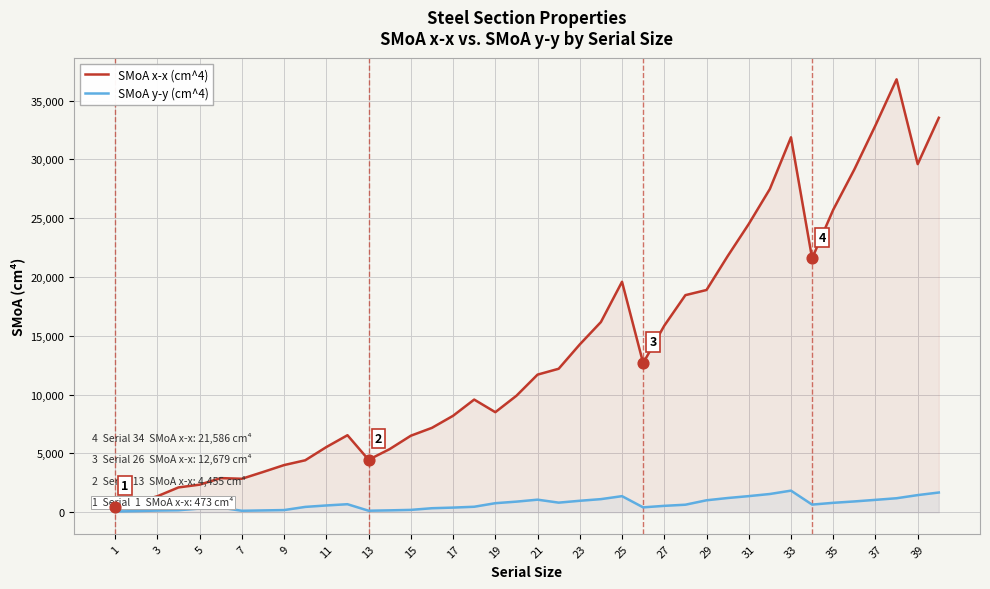

Which series has the largest Y range (max minus min)?

SMoA x-x (cm^4)